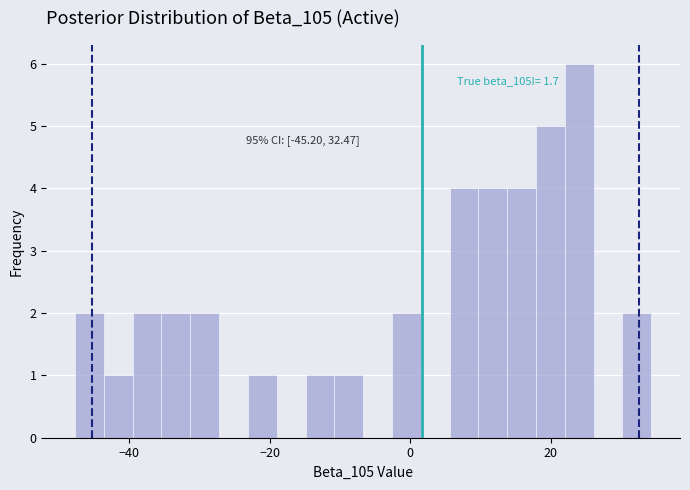

Read against the x-axis, roughly where is the centre of the tallest bar?

24